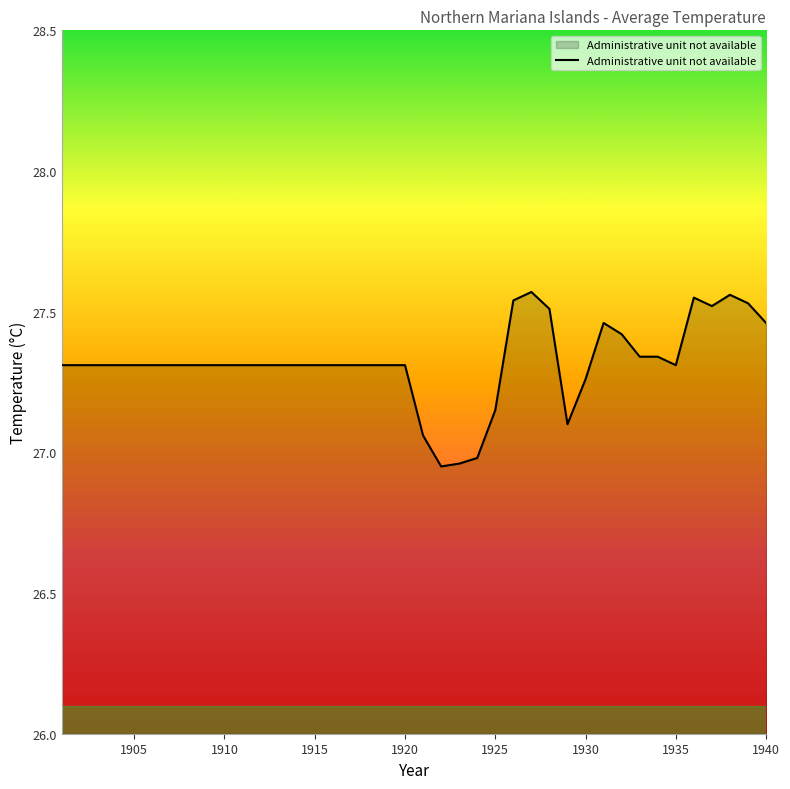

What is the difference between the maximum and minimum values?

0.6